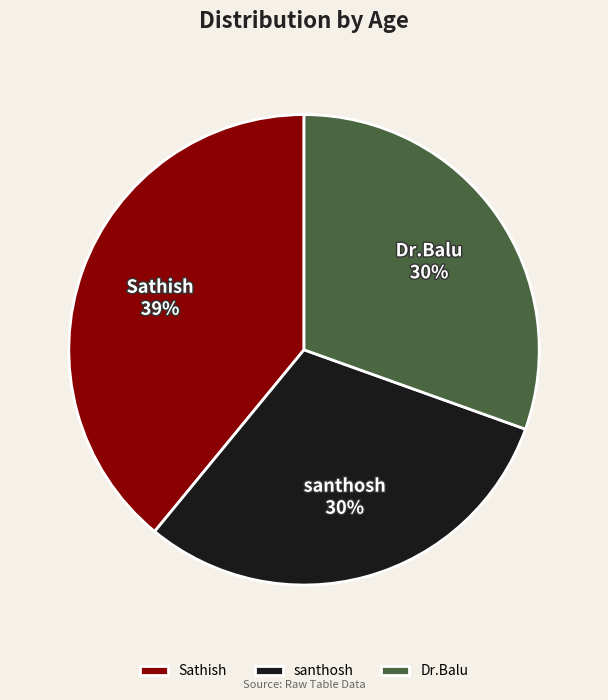

To the nearest percent, what percentage of the pie is Sathish?

39%